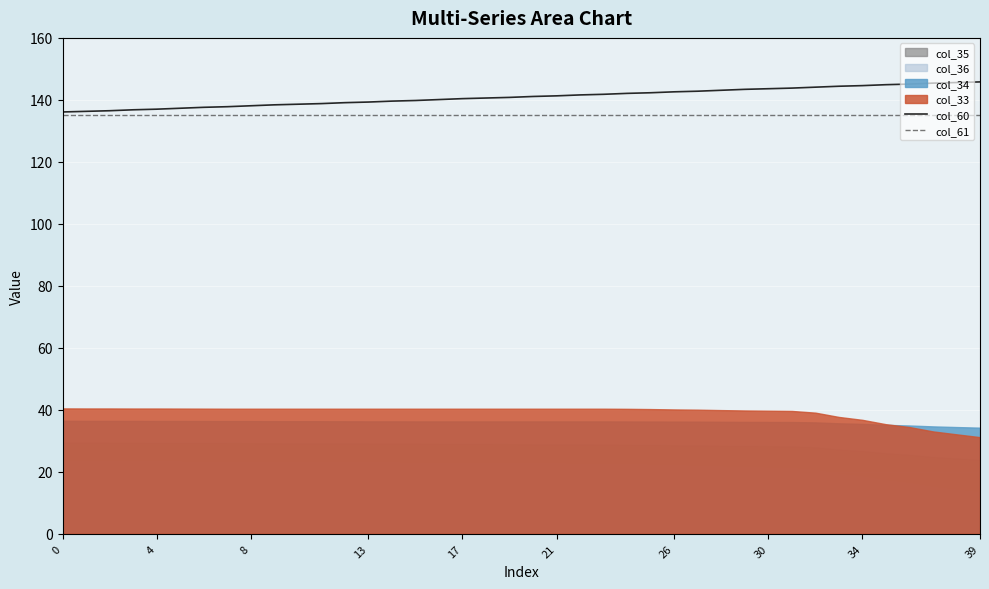

True or false: col_61 and col_60 cross at least once.

False